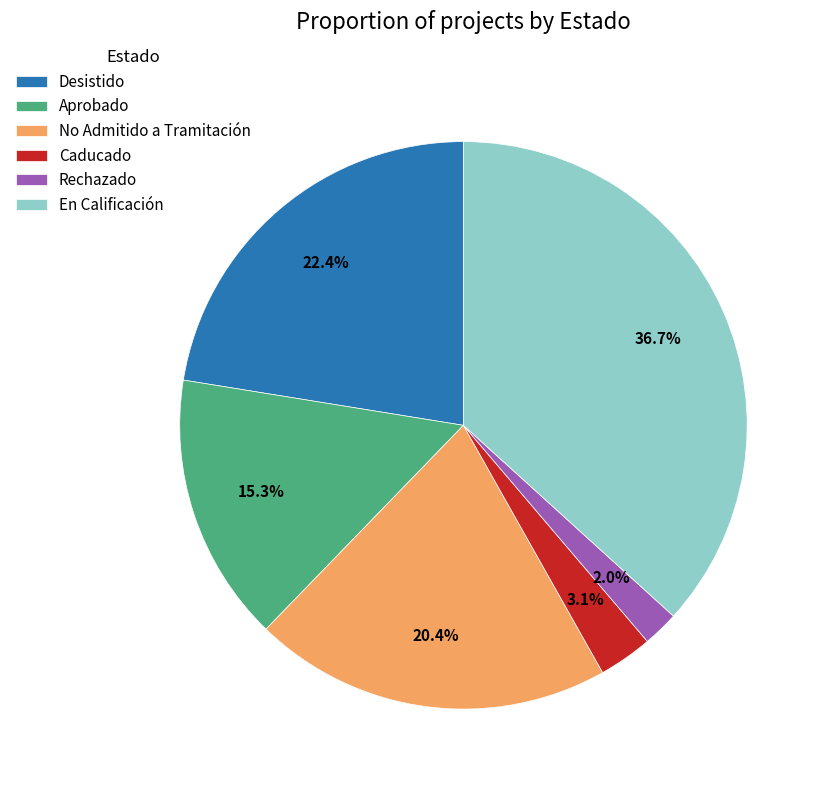

How much of the chart is everything except En Calificación?

63.3%